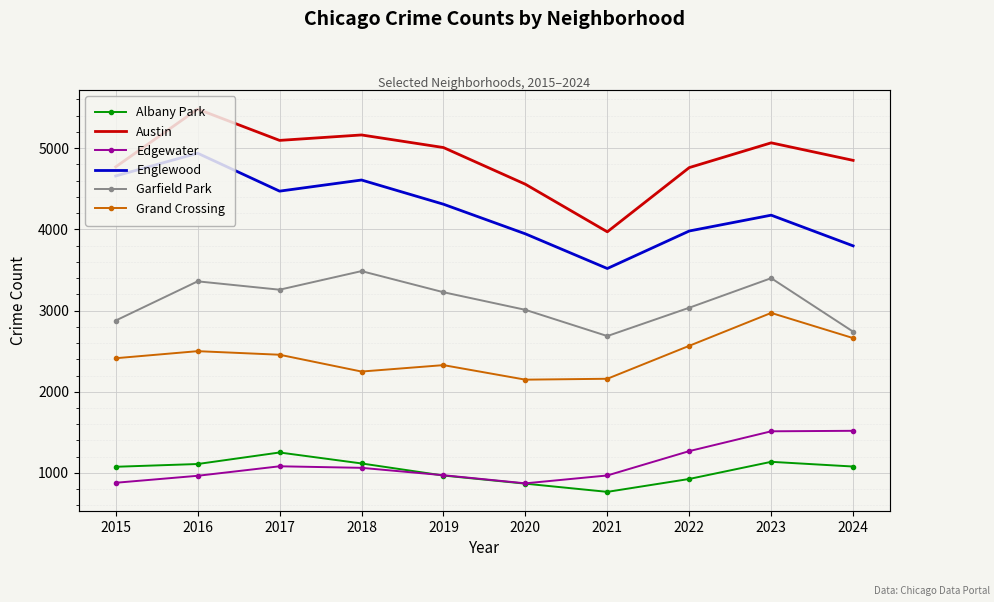

True or false: Englewood and Albany Park intersect in this chart.

False